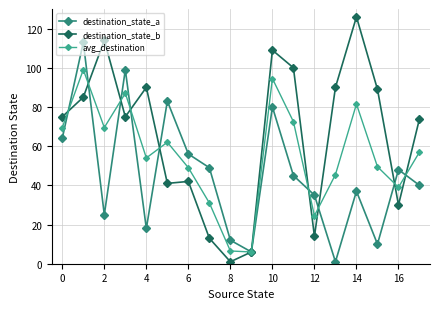

Which series has the largest total across all categories?

destination_state_b